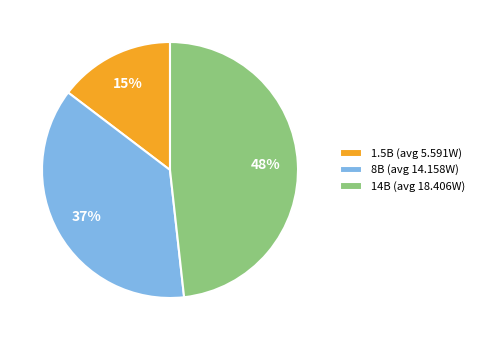

What is the ratio of the value at 8B to the value at 1.5B?

2.5